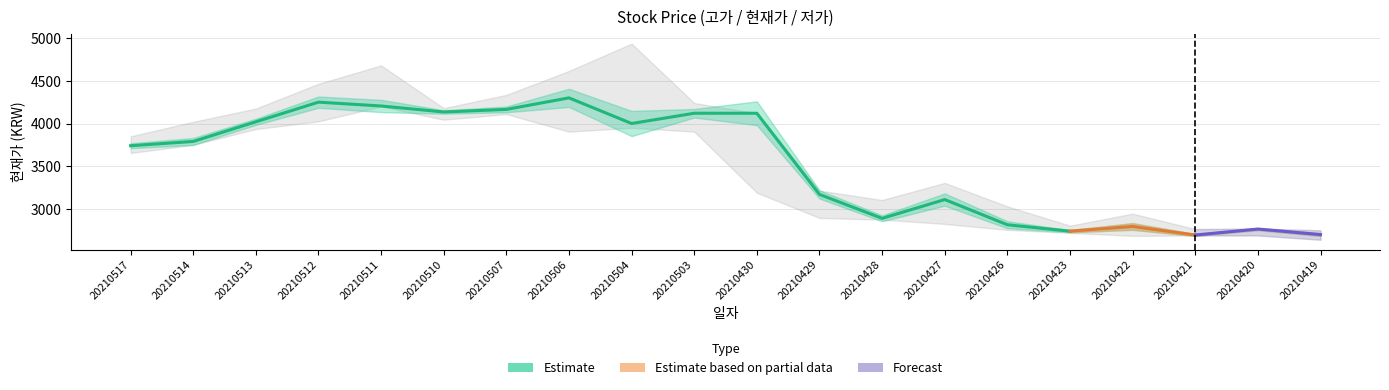

How many data points in 현재가 are less than 3790?

10